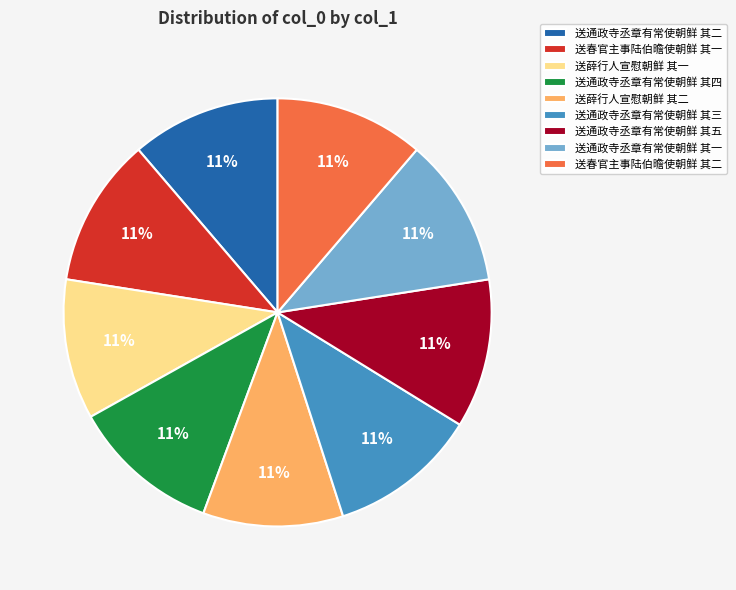

What percentage is the 送春官主事陆伯曕使朝鲜 其一 slice, to the nearest percent?

11%